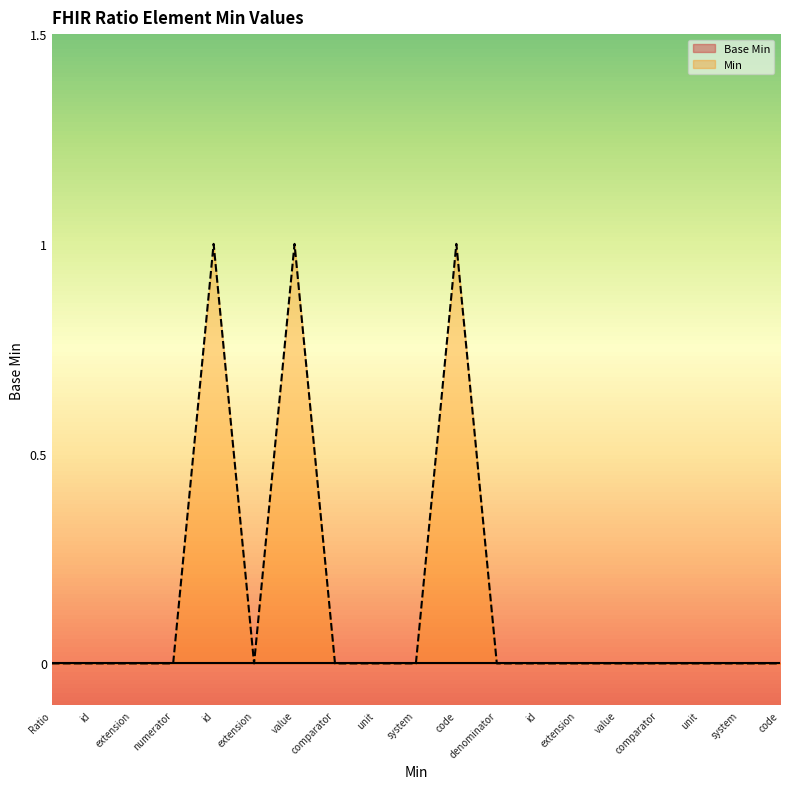

At which category does the chart reach its minimum across all series?

Ratio